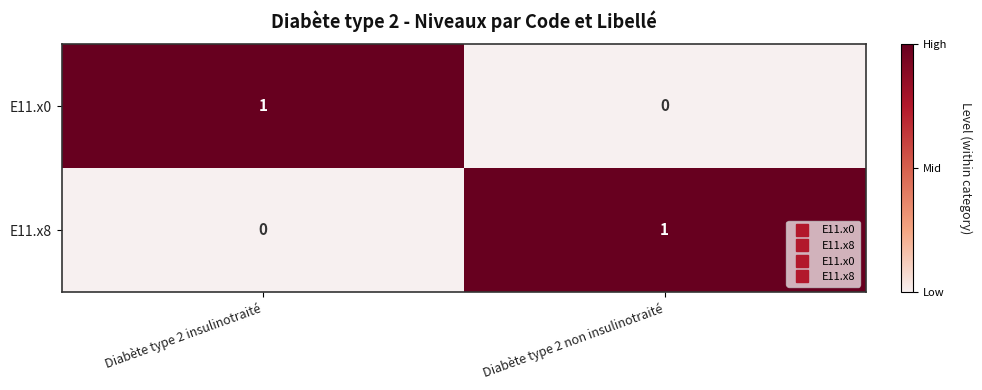

The E11.x0 series shows 0 at Diabète type 2 non insulinotraité. True or false?

True